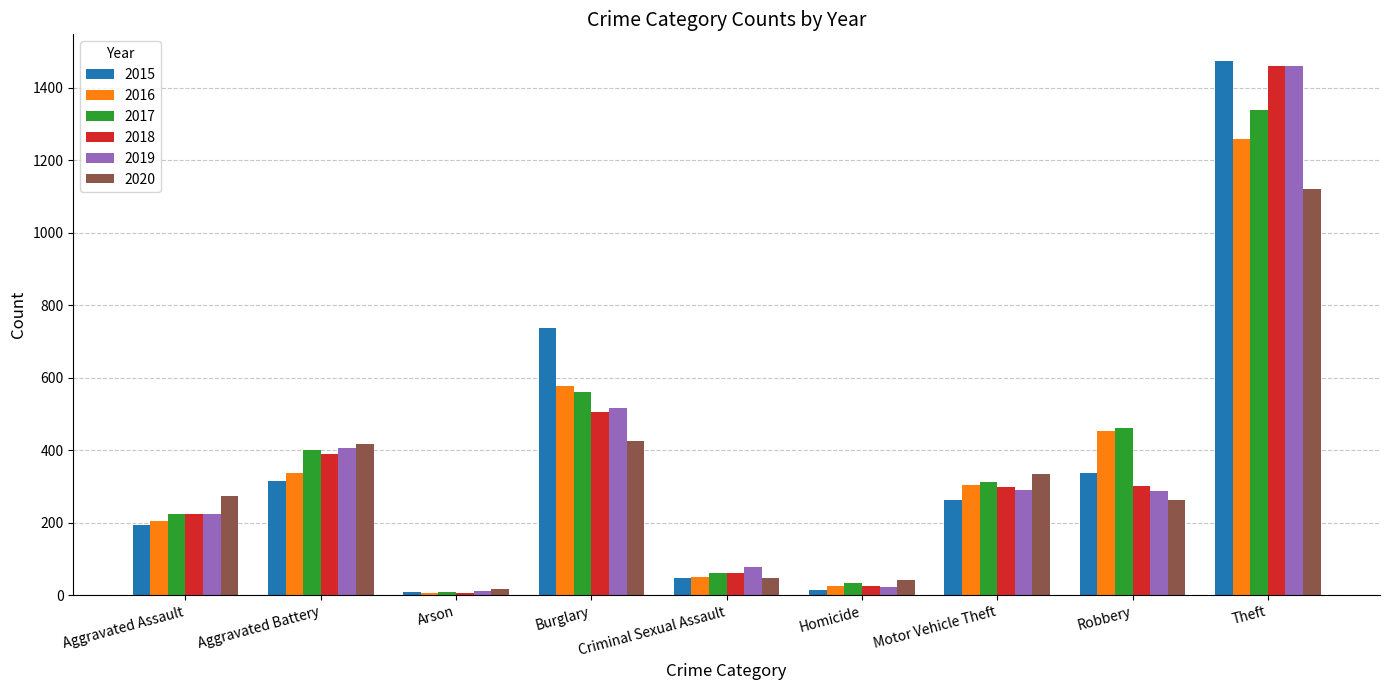

The 2020 series shows 333 at Motor Vehicle Theft. True or false?

True